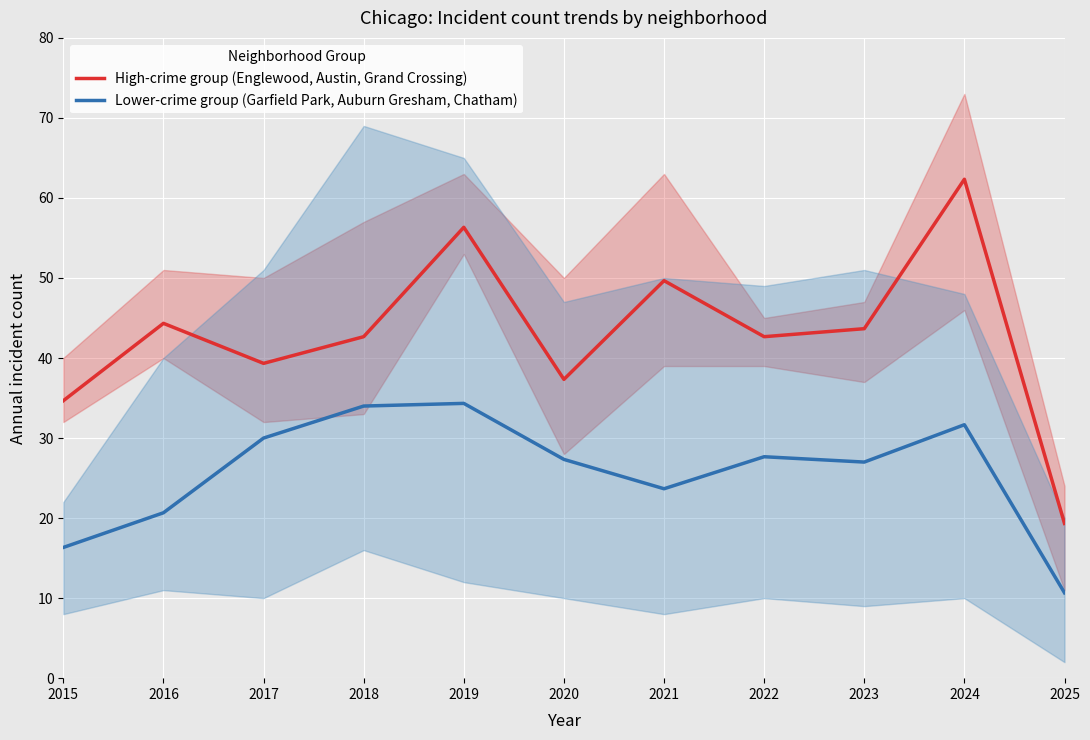

How many categories are shown in the chart?

11